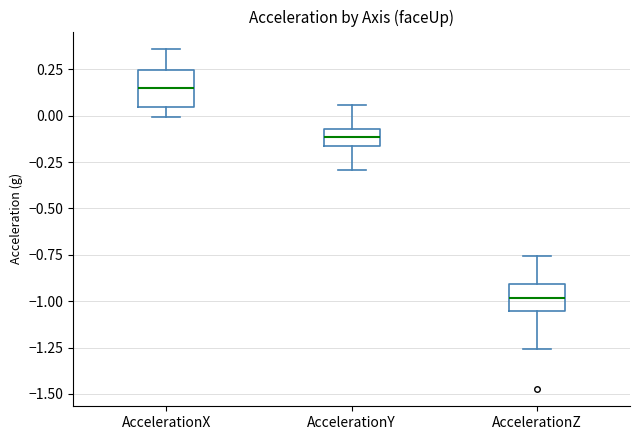

Which box's median line is the lowest?

AccelerationZ